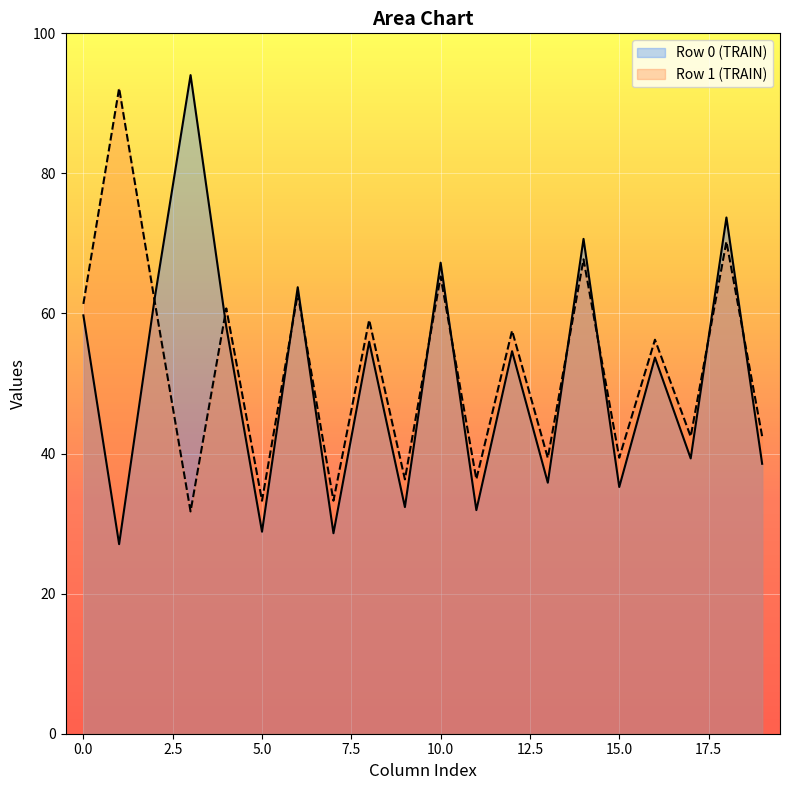

What is the minimum value shown in the chart?

27.1